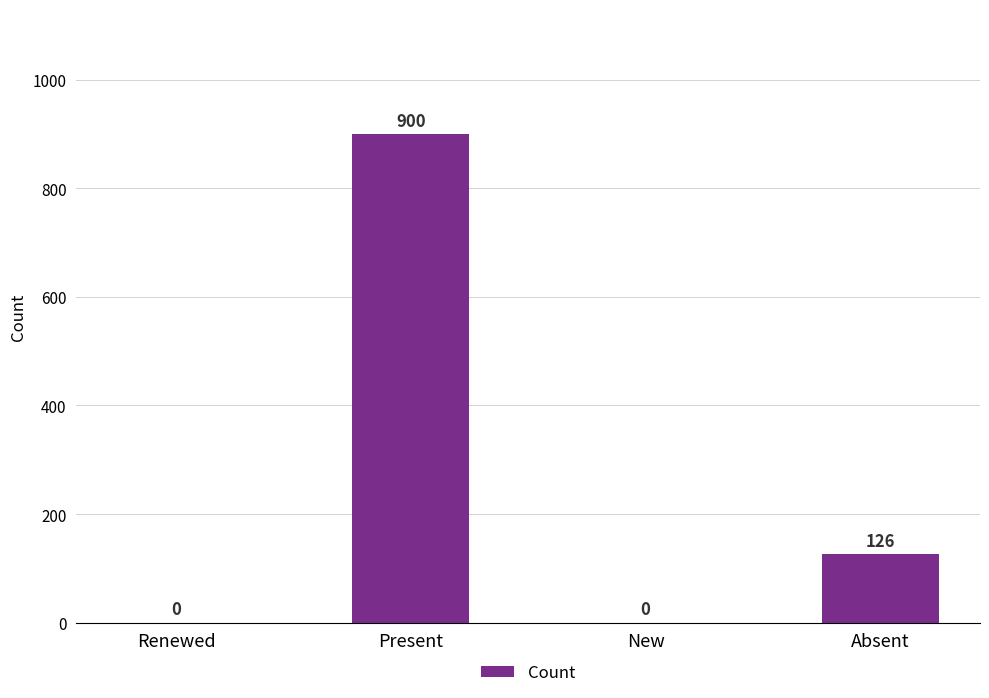

At which label does the data first exceed 126?

Present